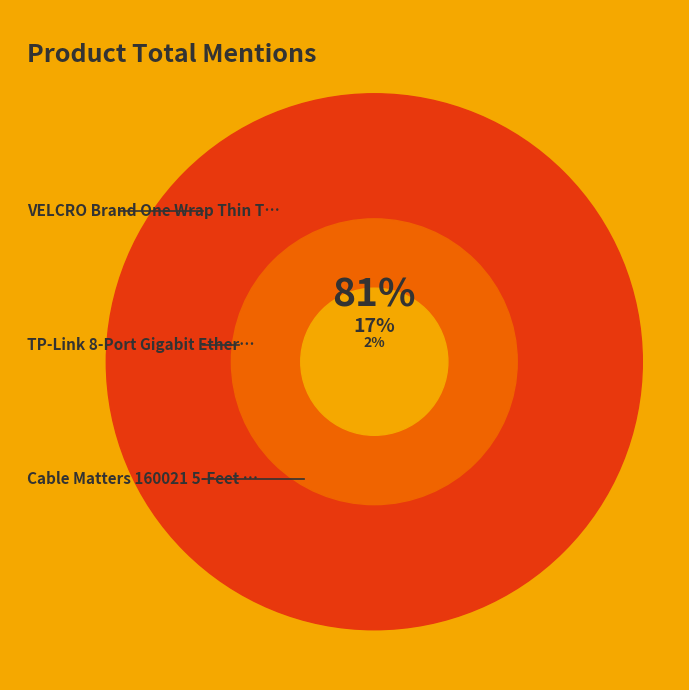

Combined, what portion of the pie is VELCRO Brand One Wrap Thin Ties and Cable Matters 160021 5-Feet Cat6?

83.1%